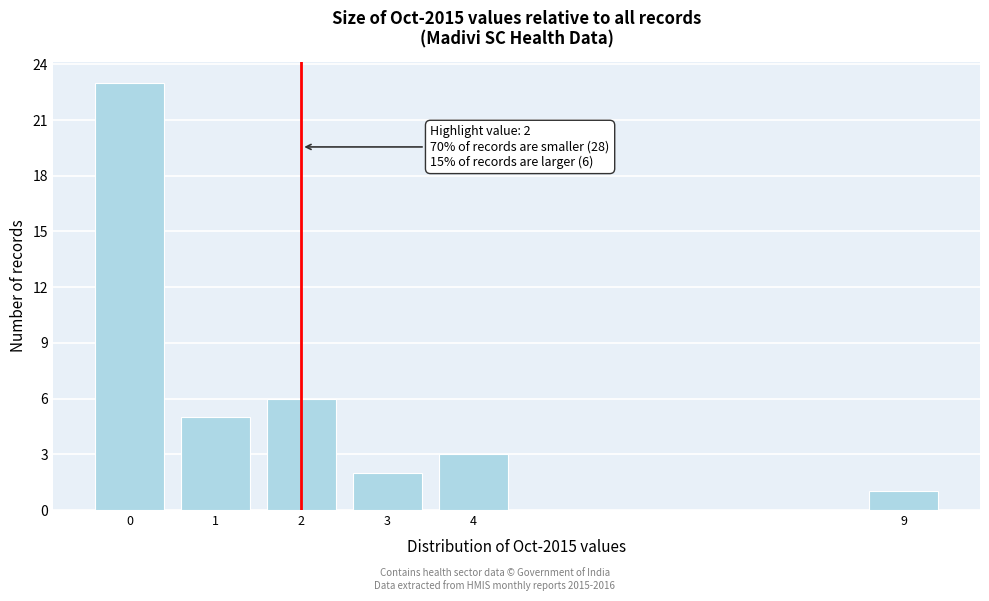

Reading left to right, what are all the values shown in this chart?

23	5	6	2	3	1